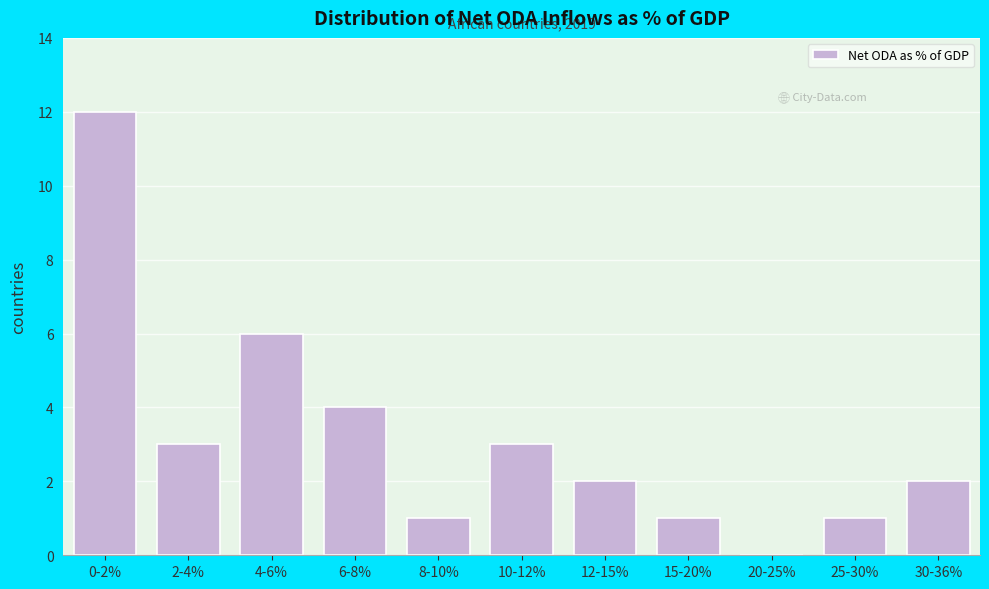

Reading left to right, transcribe all the data shown in this chart.

0-2%=12	2-4%=3	4-6%=6	6-8%=4	8-10%=1	10-12%=3	12-15%=2	15-20%=1	20-25%=0	25-30%=1	30-36%=2